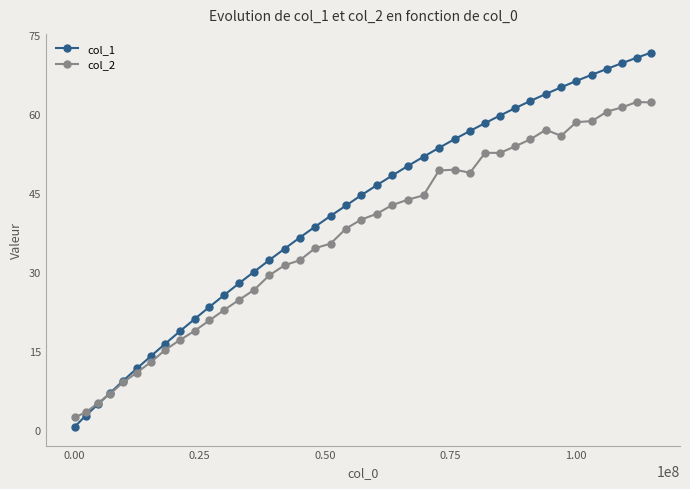

What is the maximum value shown in the chart?

71.7